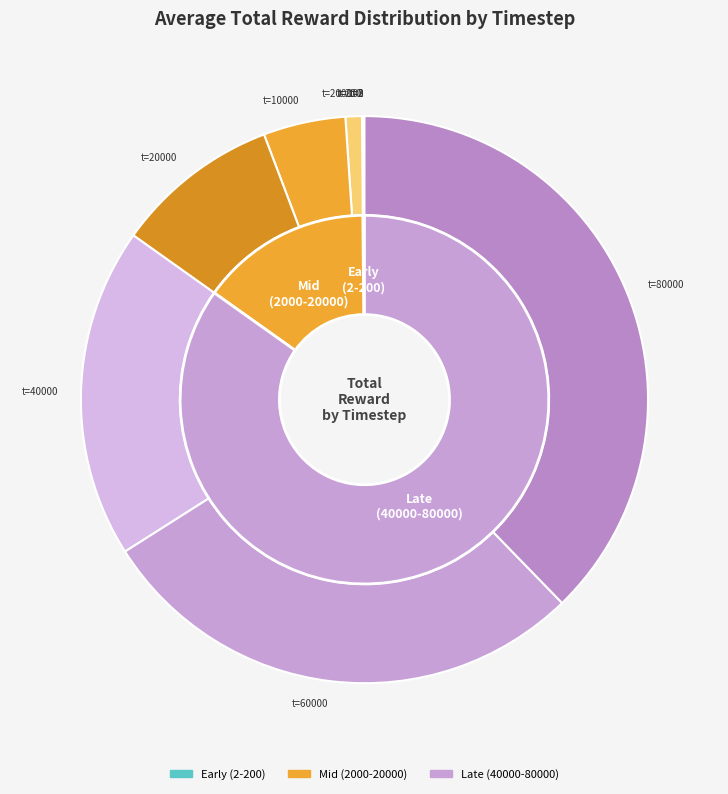

The 3 slice represents 0% of the pie. True or false?

True